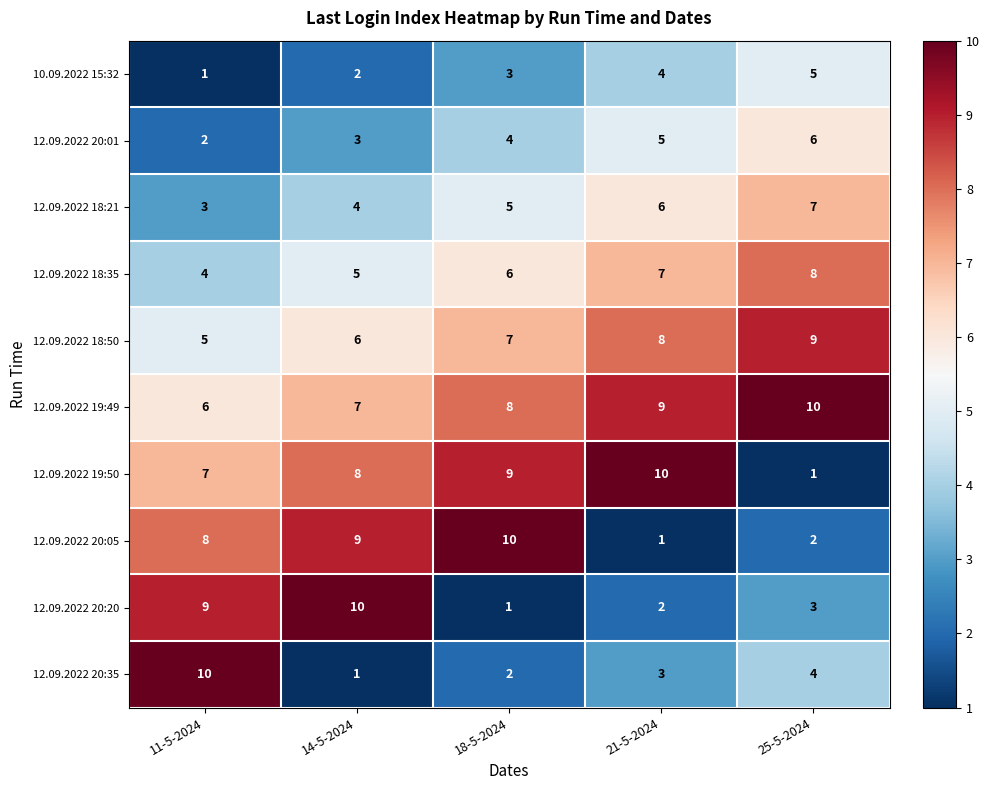

How many data points does each series have?

5